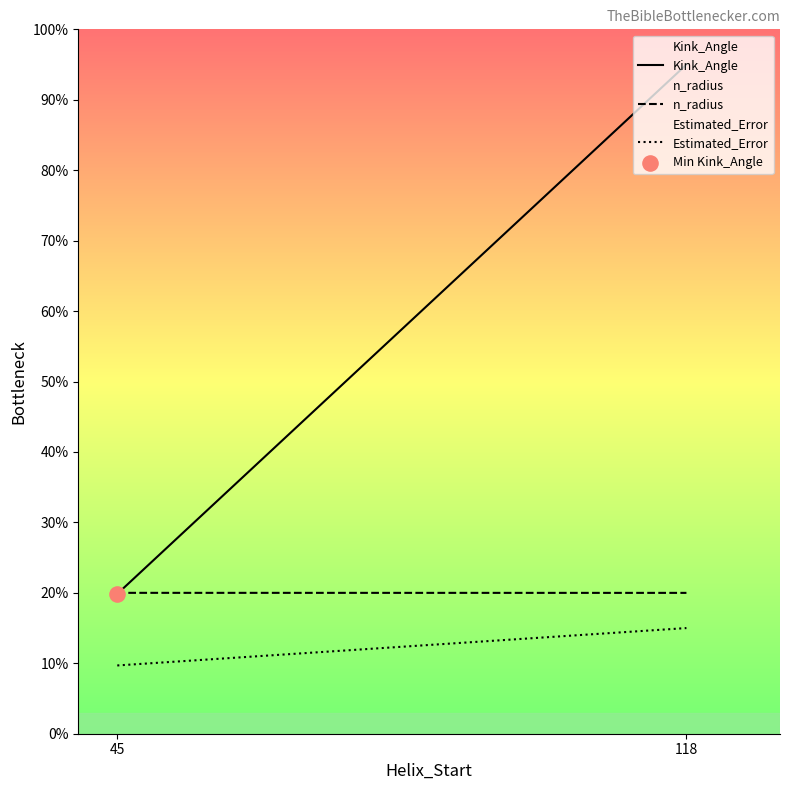

At which category is the sum across all series the highest?

118